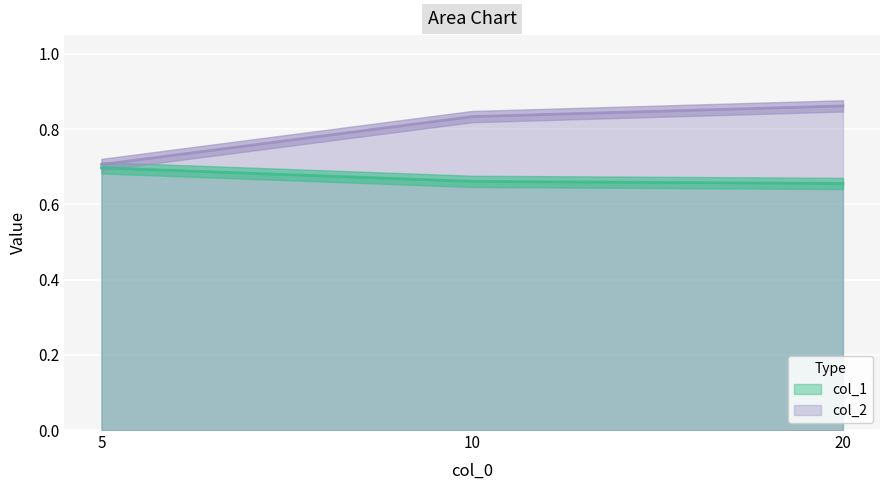

The value of col_2 at 20 is 0.9. True or false?

True